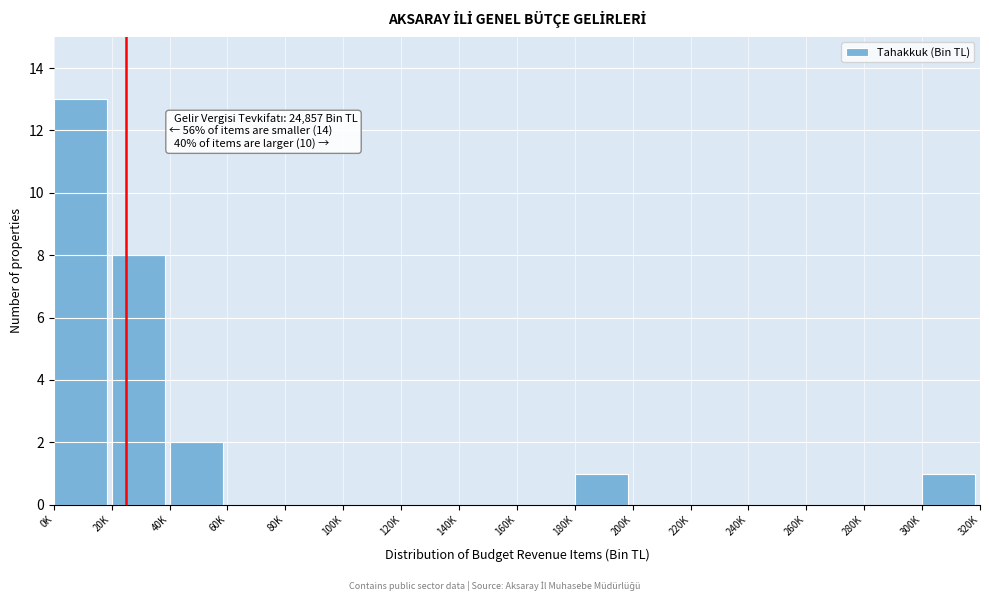

Reading left to right, extract all data points from this chart.

0K=13	20K=8	40K=2	60K=0	80K=0	100K=0	120K=0	140K=0	160K=0	180K=1	200K=0	220K=0	240K=0	260K=0	280K=0	300K=1